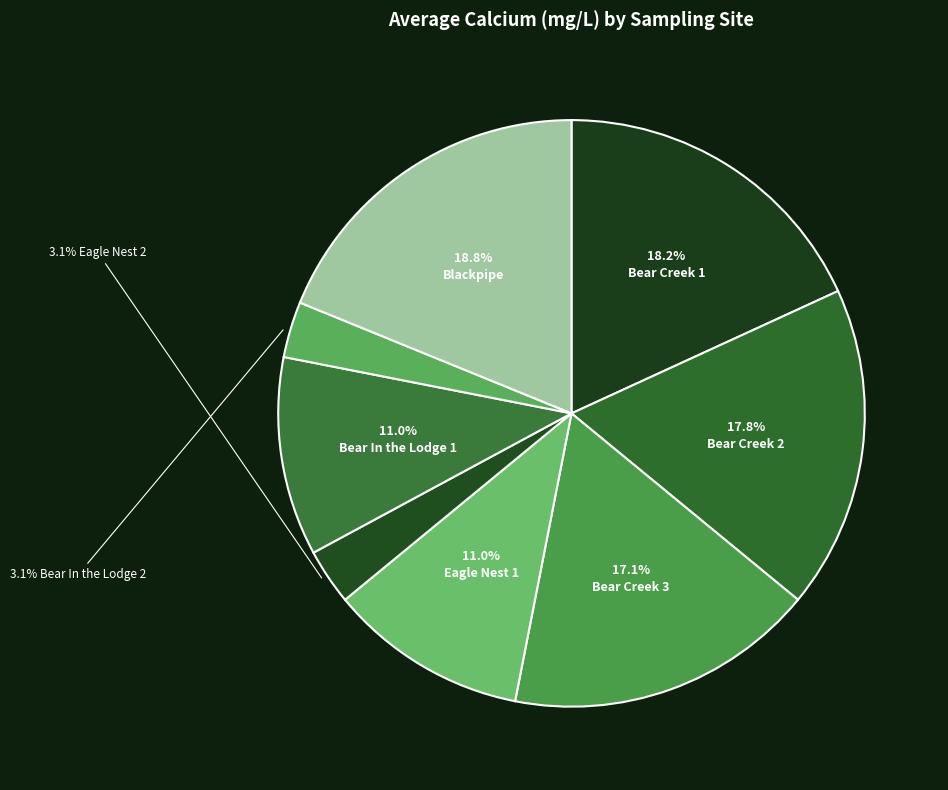

How many slices are in this pie chart?

8